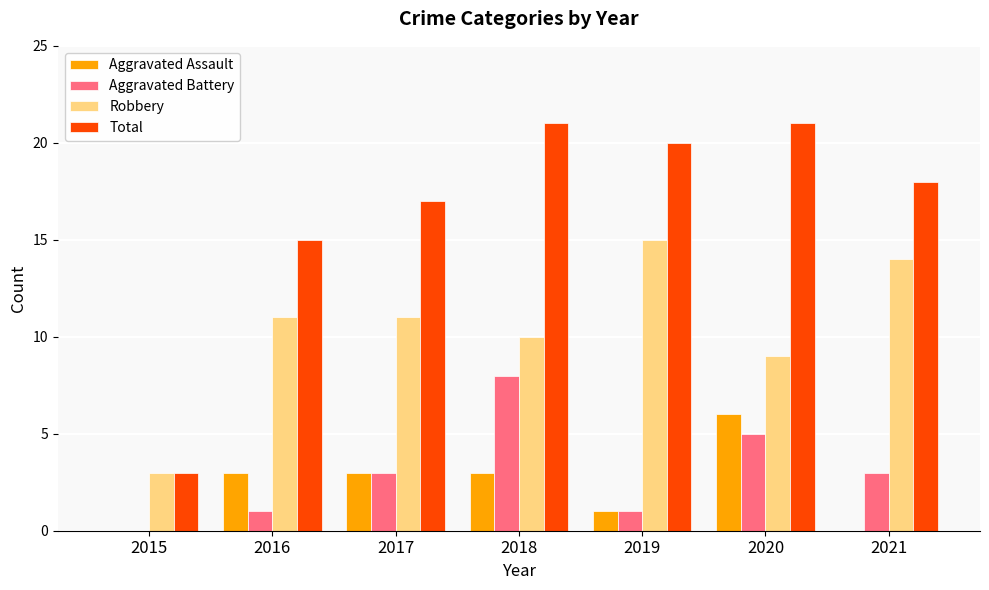

Reading right to left, transcribe all the data shown in this chart.

Aggravated Assault: 2021=0	2020=6	2019=1	2018=3	2017=3	2016=3	2015=0
Aggravated Battery: 2021=3	2020=5	2019=1	2018=8	2017=3	2016=1	2015=0
Robbery: 2021=14	2020=9	2019=15	2018=10	2017=11	2016=11	2015=3
Total: 2021=18	2020=21	2019=20	2018=21	2017=17	2016=15	2015=3